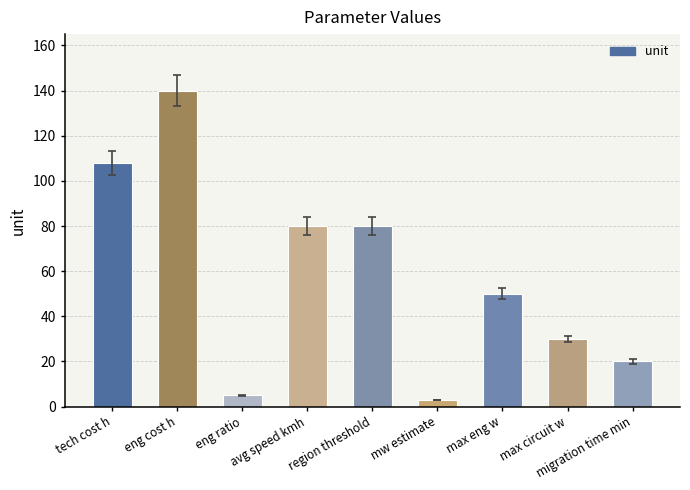

Is it true that the value at tech cost h is 46?

False